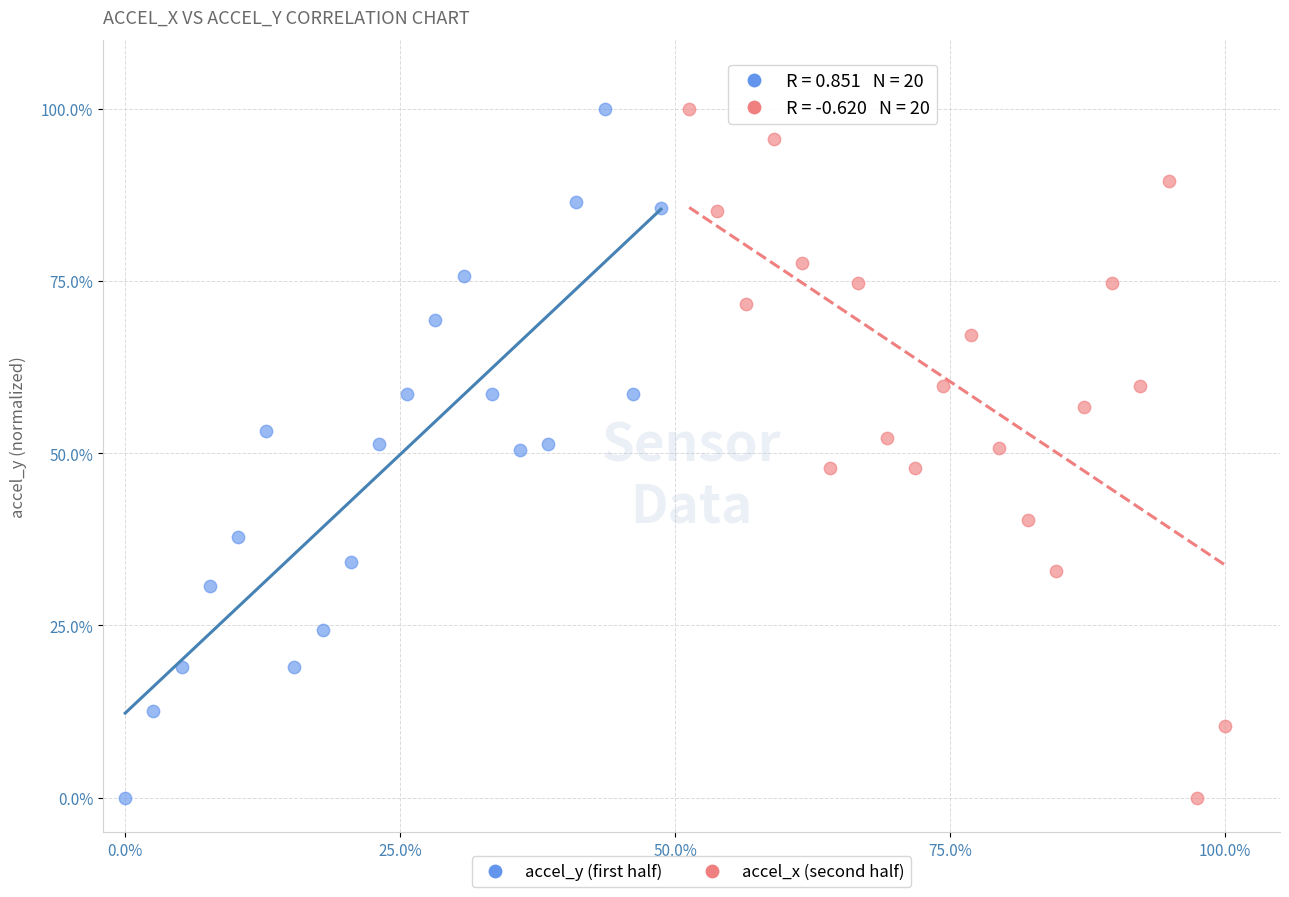

What are all the series names shown in the legend?

accel_y (first half), accel_x (second half)